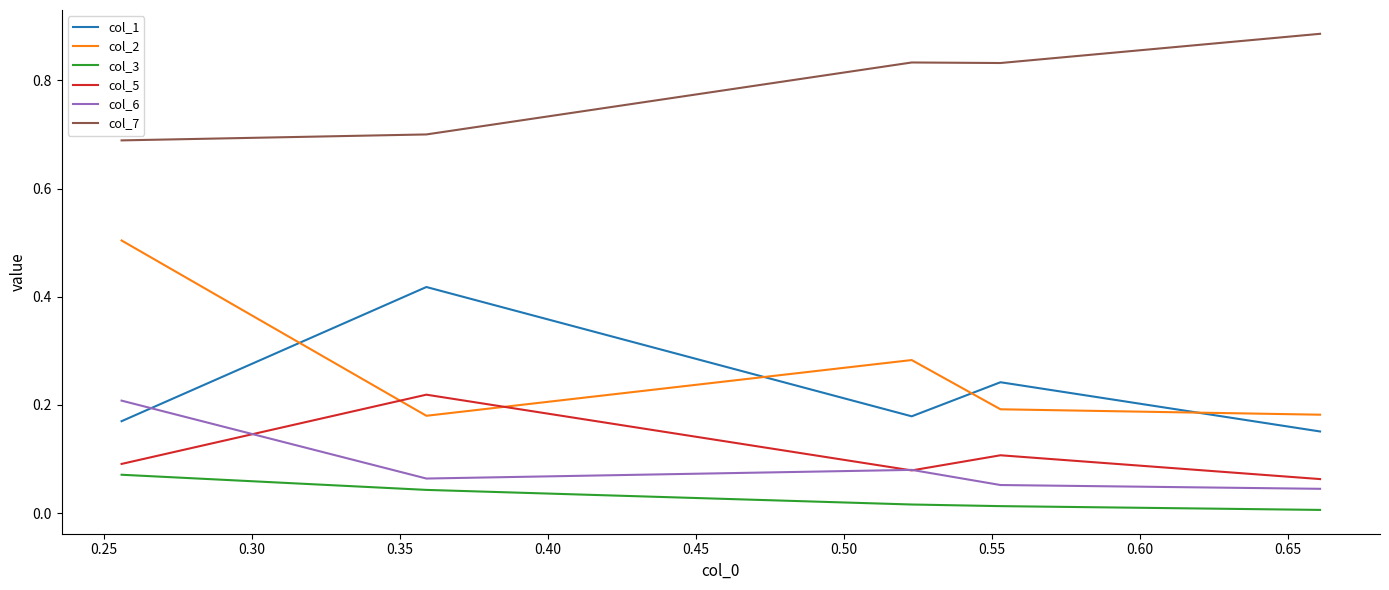

How many data points does each series have?

5